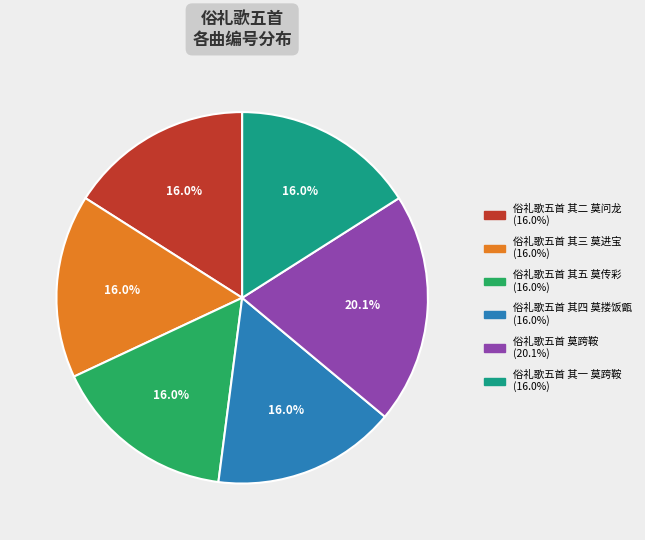

To the nearest percent, what percentage of the pie is 俗礼歌五首 其三 莫进宝?

16%